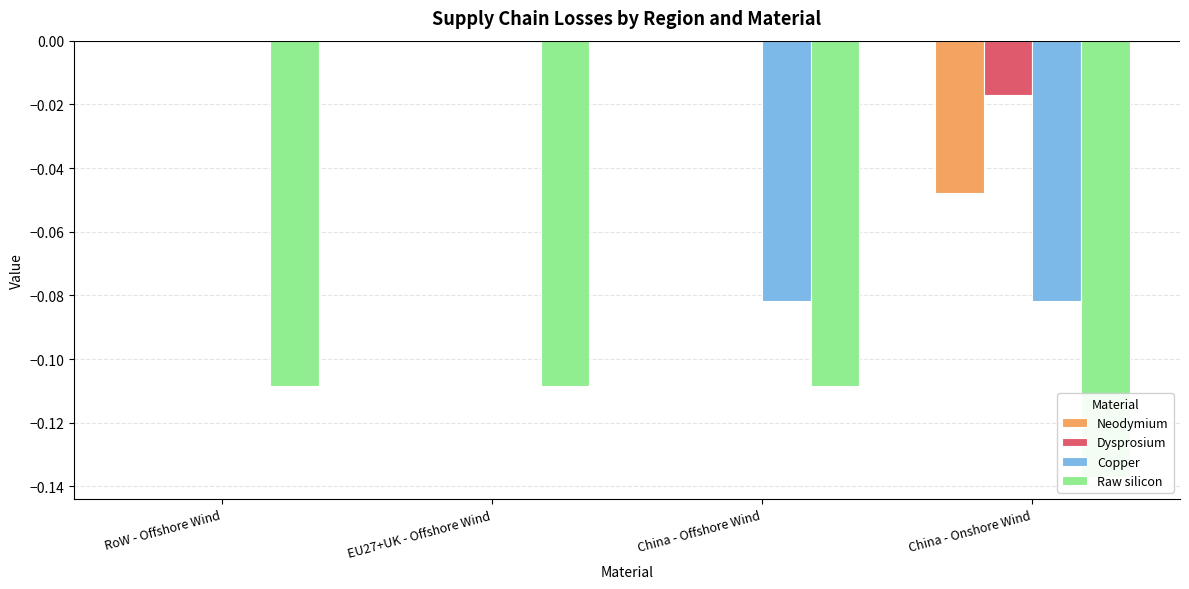

Reading left to right, what are all the values shown in this chart?

Neodymium: RoW - Offshore Wind=0.0	EU27+UK - Offshore Wind=0.0	China - Offshore Wind=0.0	China - Onshore Wind=-0.0
Dysprosium: RoW - Offshore Wind=0.0	EU27+UK - Offshore Wind=0.0	China - Offshore Wind=0.0	China - Onshore Wind=-0.0
Copper: RoW - Offshore Wind=0.0	EU27+UK - Offshore Wind=0.0	China - Offshore Wind=-0.1	China - Onshore Wind=-0.1
Raw silicon: RoW - Offshore Wind=-0.1	EU27+UK - Offshore Wind=-0.1	China - Offshore Wind=-0.1	China - Onshore Wind=-0.1